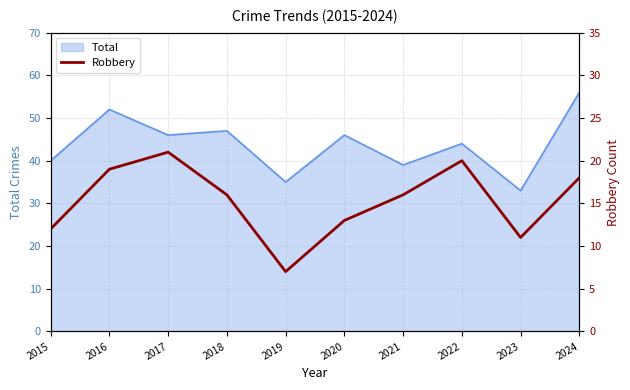

What is the minimum value shown in the chart?

7